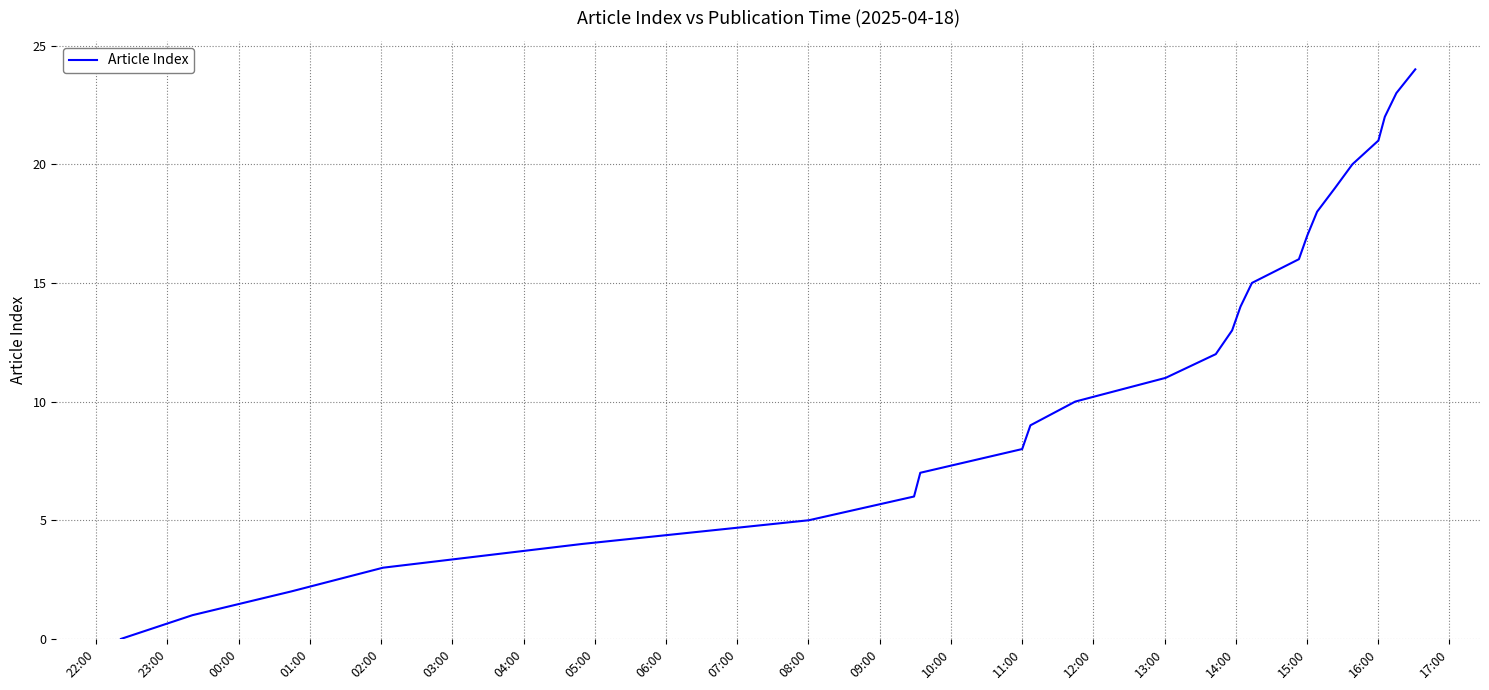

How many values are above zero?

24